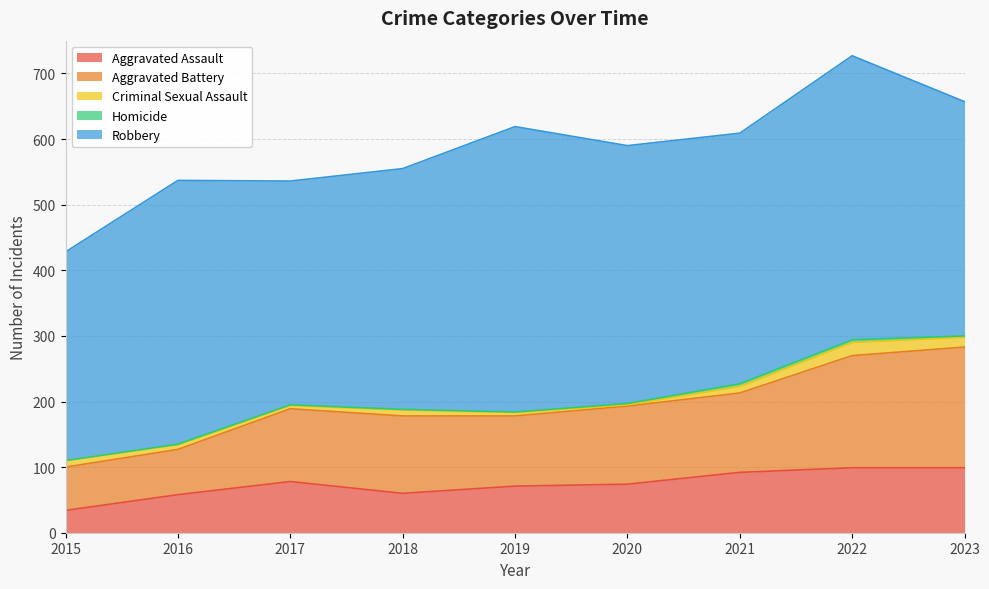

Where is the first local maximum for Robbery?

2016